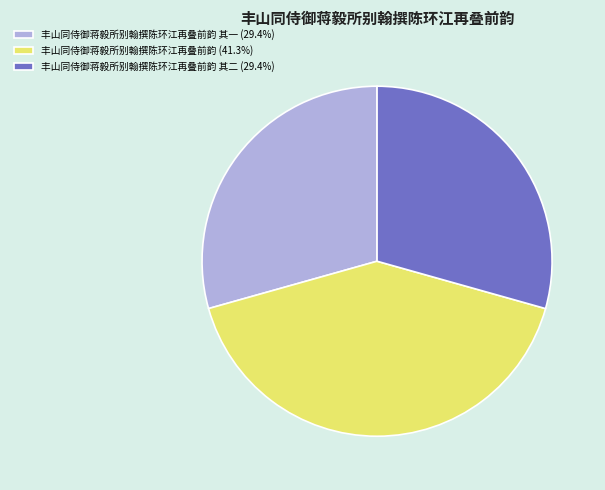

How many segments does this pie chart have?

3